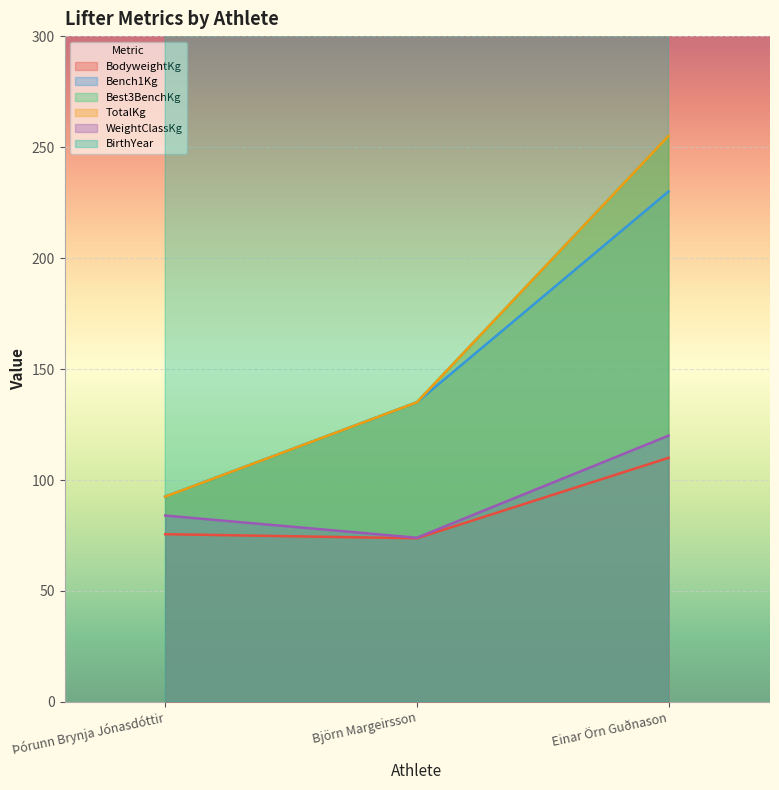

Is it true that Best3BenchKg equals 447.2 at Einar Örn Guðnason?

False